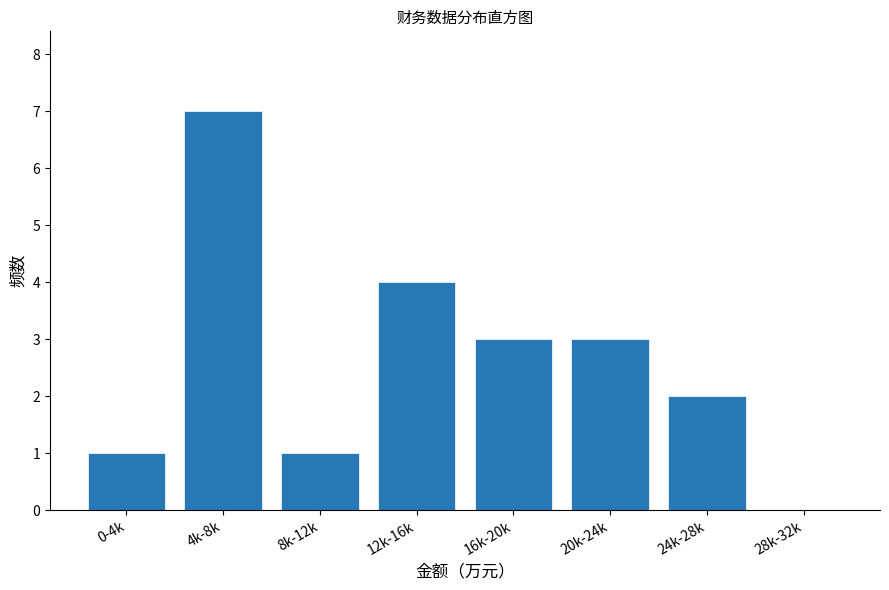

Reading left to right, extract all data points from this chart.

0-4k=1	4k-8k=7	8k-12k=1	12k-16k=4	16k-20k=3	20k-24k=3	24k-28k=2	28k-32k=0